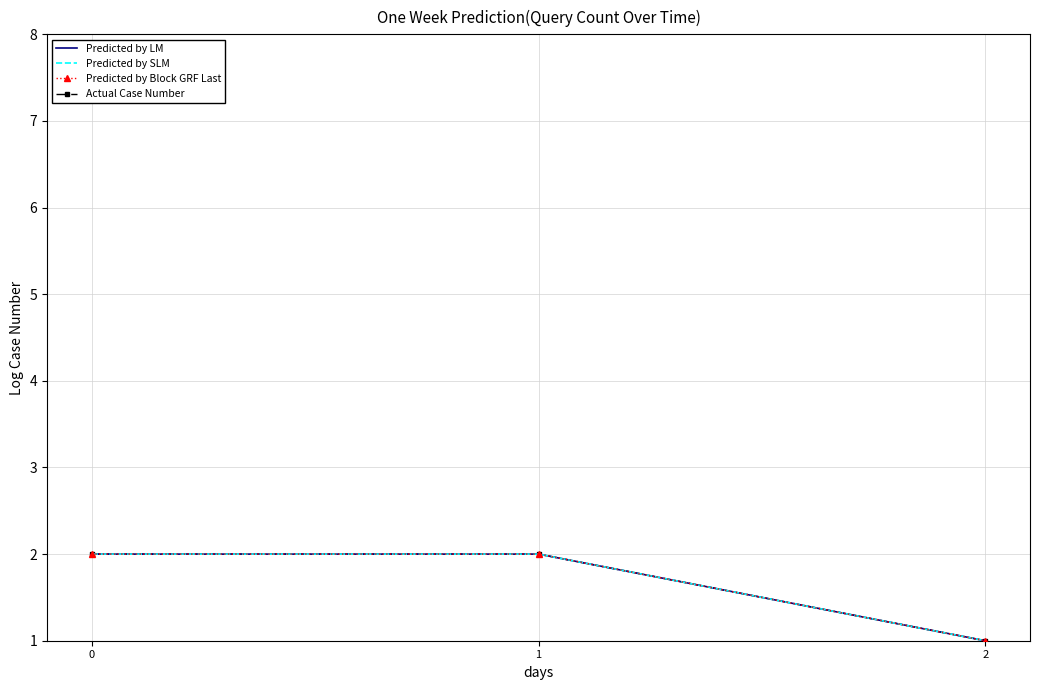

What is the approximate value of Predicted by LM at 0?

2